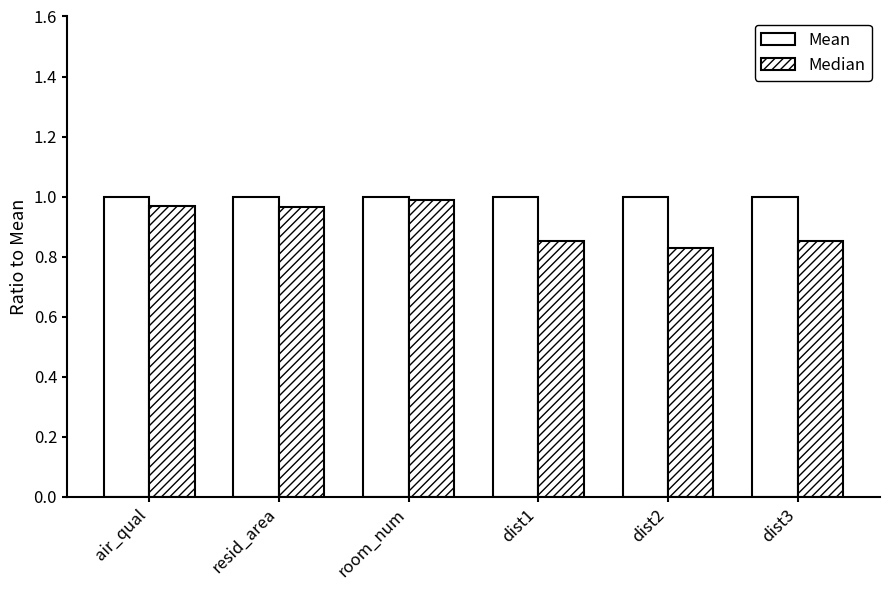

At how many categories does at least one series exceed 0?

6